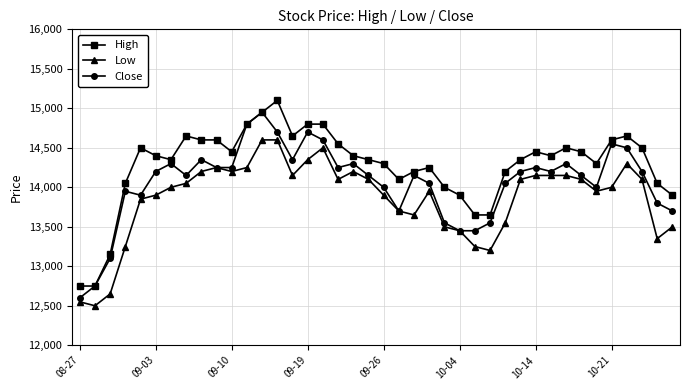

What is the value of the High point at the 29th from the left?

14200